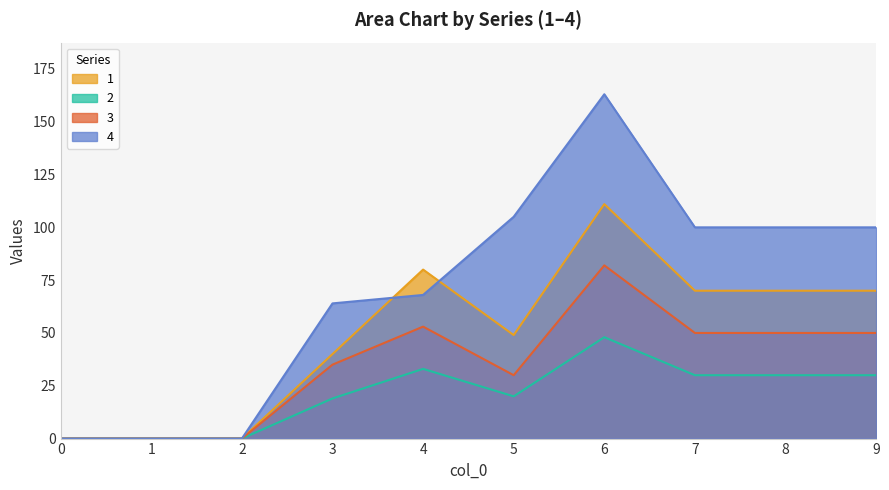

Which series has the largest total across all categories?

4